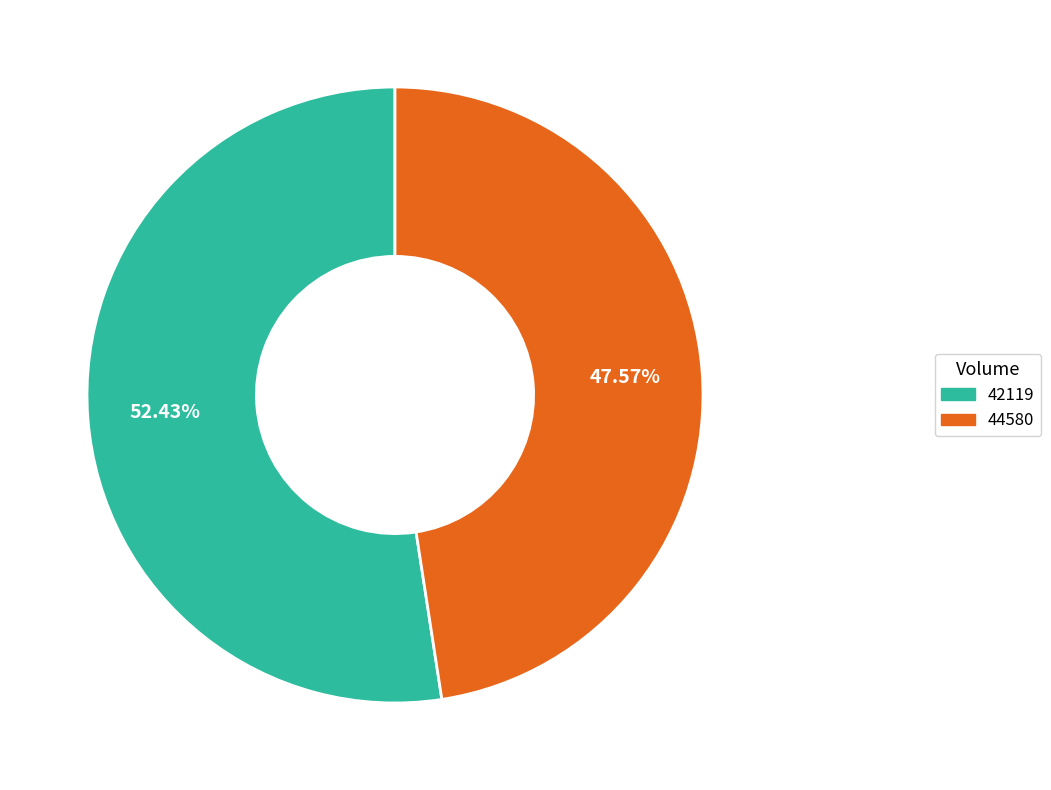

To the nearest percent, what is the difference between the 44580 and 42119 slice percentages?

5%